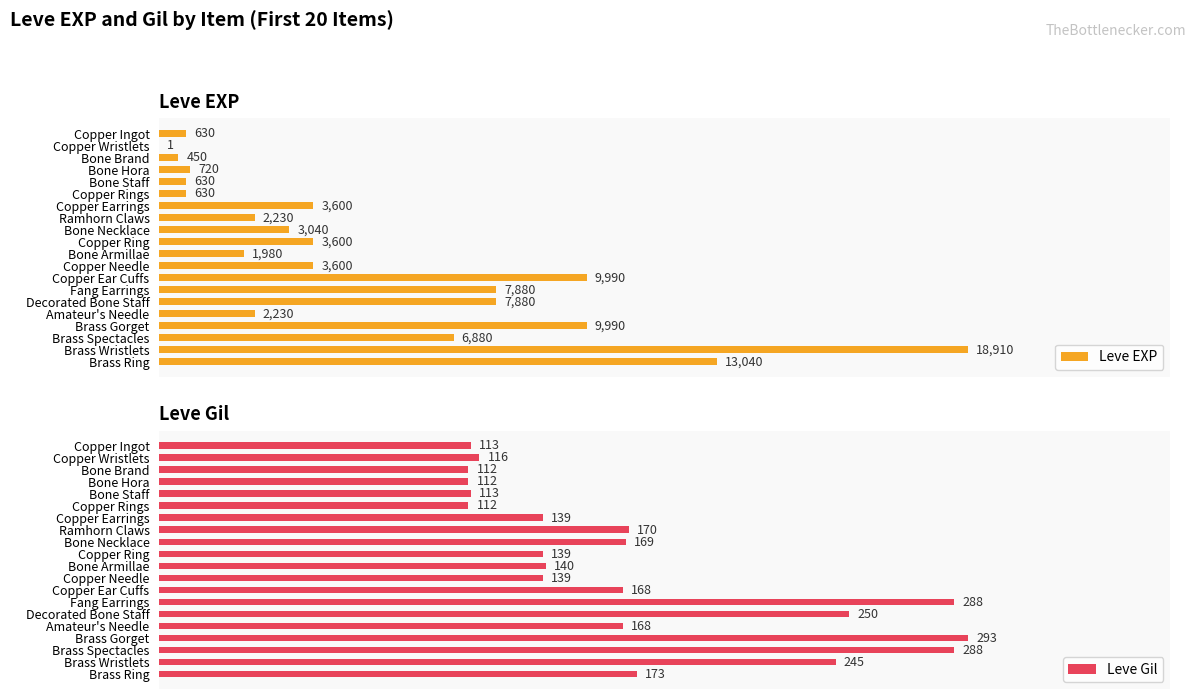

What is the minimum value shown in the chart?

1